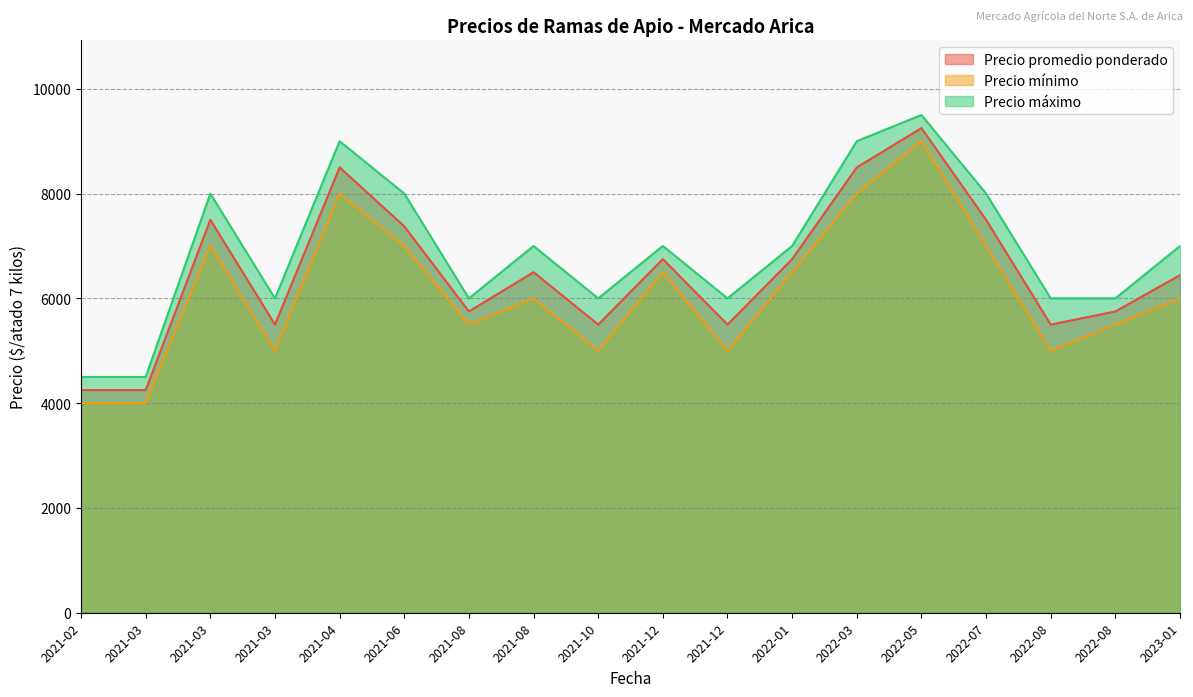

The Precio máximo series shows 9254 at 2021-08-06. True or false?

False